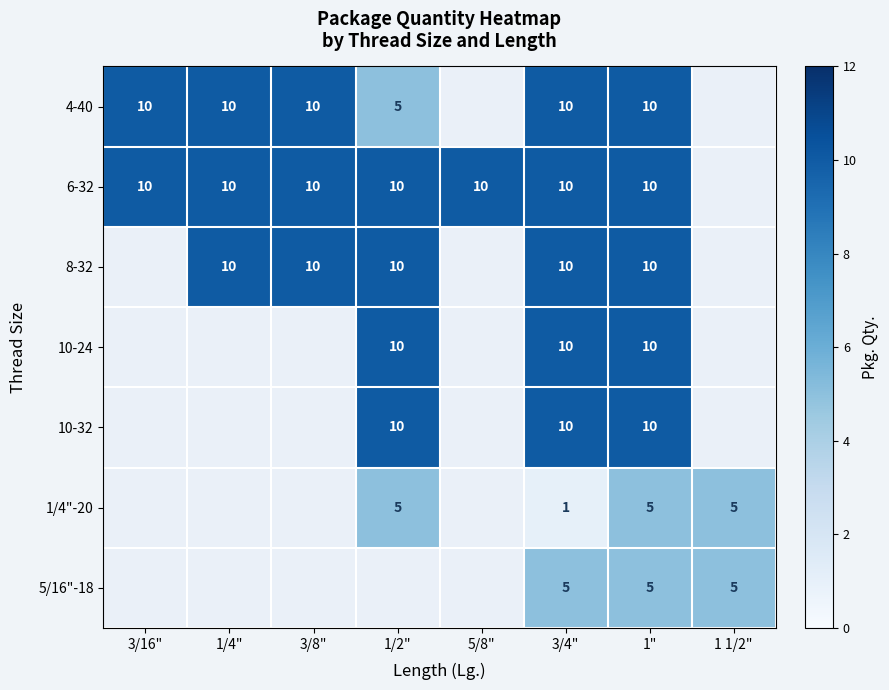

Which category has the highest value across all series?

3/16"